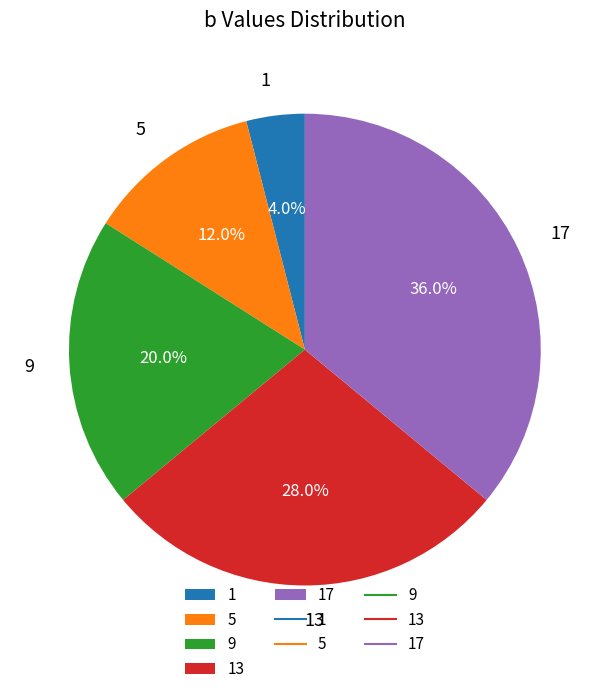

How many slices are in this pie chart?

5